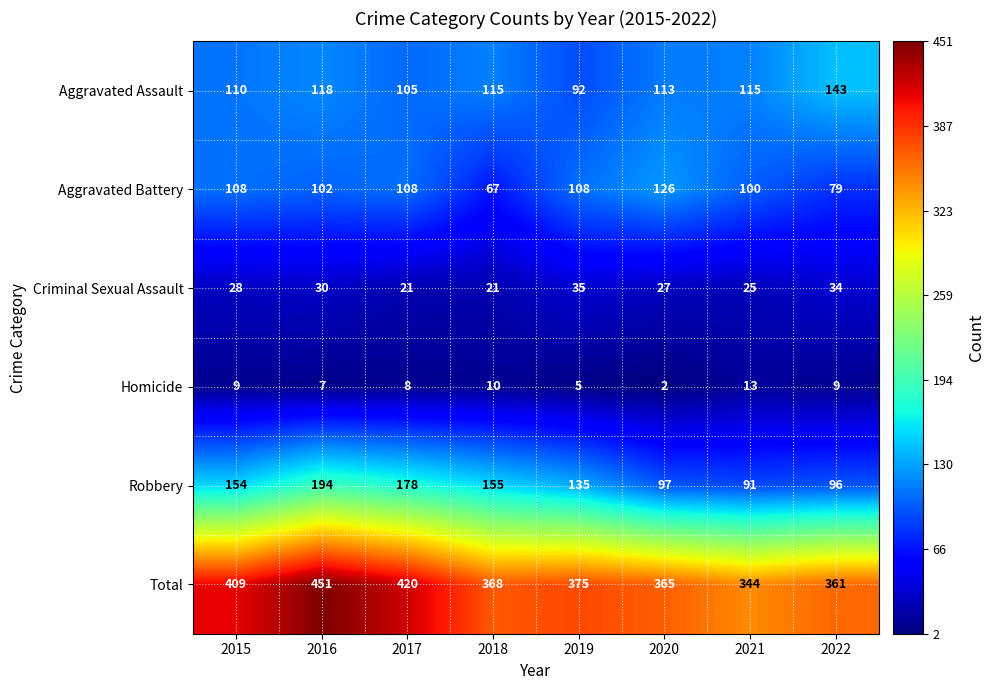

Which series has the largest range (max minus min)?

Total